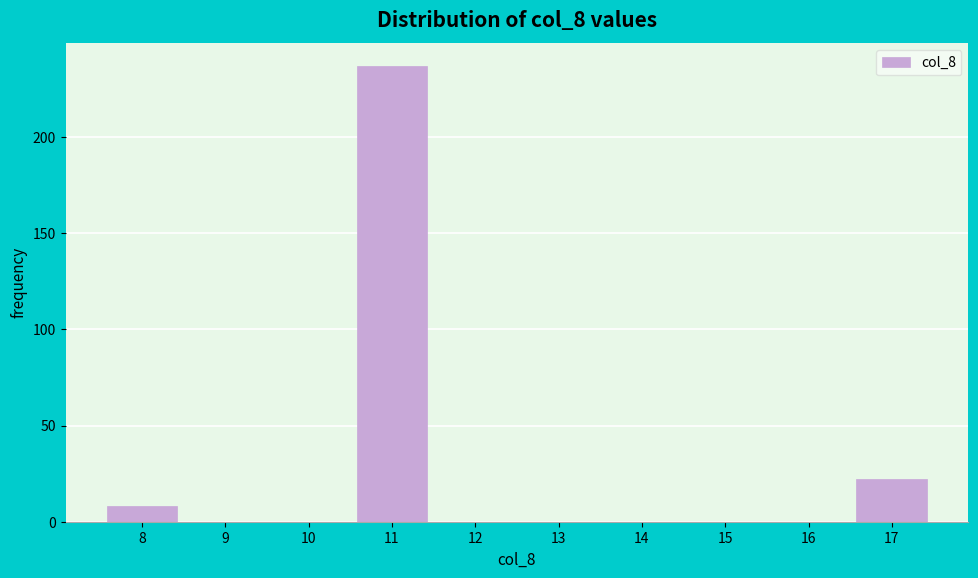

Reading left to right, transcribe this chart: for each bar, give the range it covers on the x-axis and its height. The values are not printed on the chart, so give them approximately, as read against the axis.

7.5 to 8.5: 10
8.5 to 9.5: 0
9.5 to 10.5: 0
10.5 to 11.5: 235
11.5 to 12.5: 0
12.5 to 13.5: 0
13.5 to 14.5: 0
14.5 to 15.5: 0
15.5 to 16.5: 0
16.5 to 17.5: 20